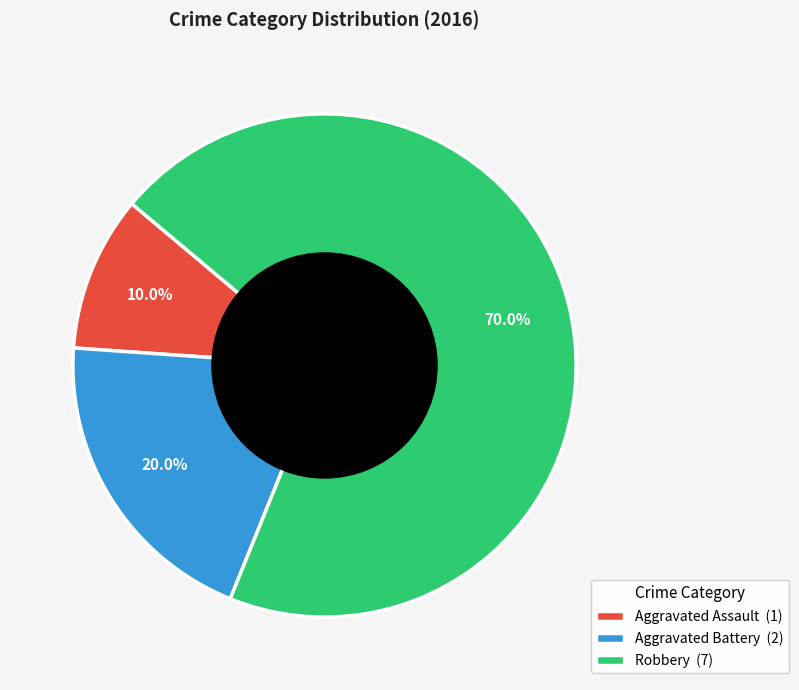

What is the smallest slice in the pie chart?

Aggravated Assault